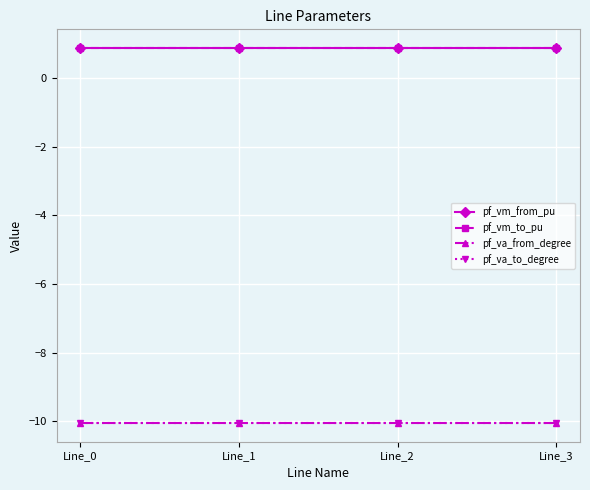

Reading left to right, transcribe all the data shown in this chart.

pf_vm_from_pu: Line_0=0.9	Line_1=0.9	Line_2=0.9	Line_3=0.9
pf_vm_to_pu: Line_0=0.9	Line_1=0.9	Line_2=0.9	Line_3=0.9
pf_va_from_degree: Line_0=-10.1	Line_1=-10.1	Line_2=-10.1	Line_3=-10.1
pf_va_to_degree: Line_0=-10.1	Line_1=-10.1	Line_2=-10.1	Line_3=-10.1